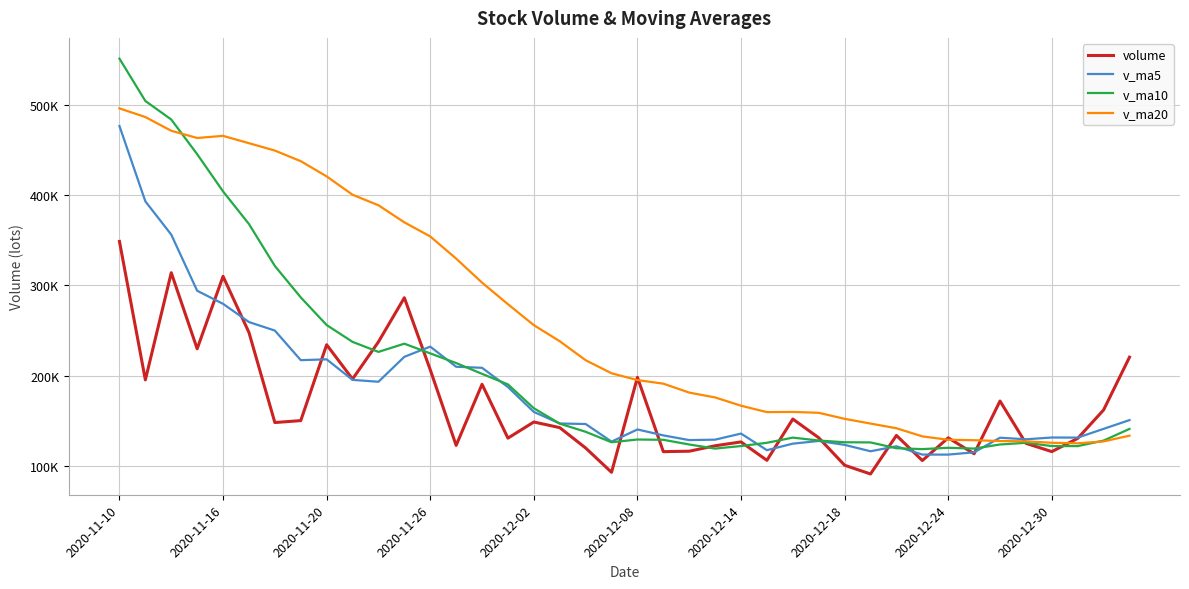

What are all the series names shown in the legend?

volume, v_ma5, v_ma10, v_ma20